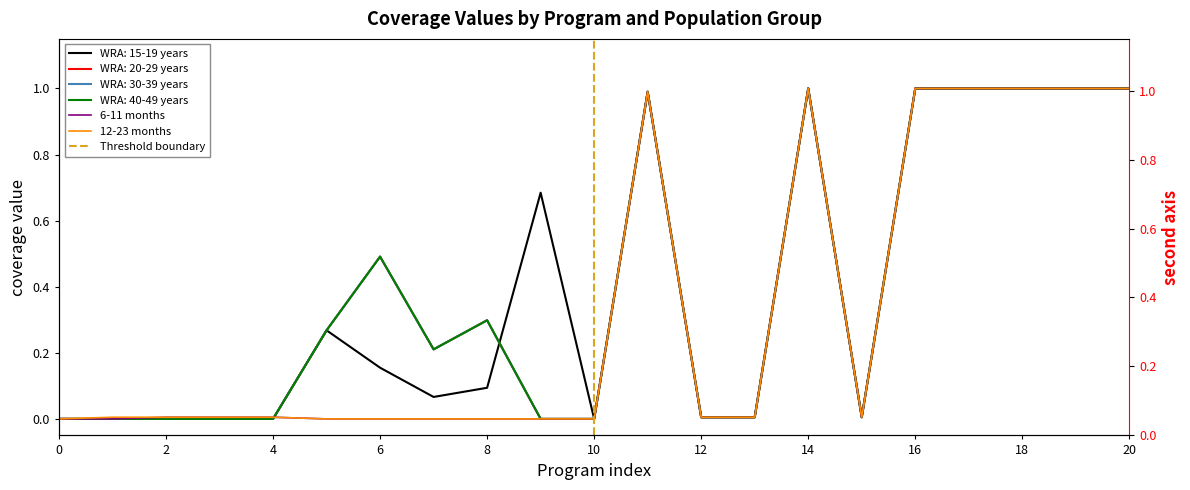

True or false: WRA: 40-49 years and WRA: 30-39 years cross at least once.

False